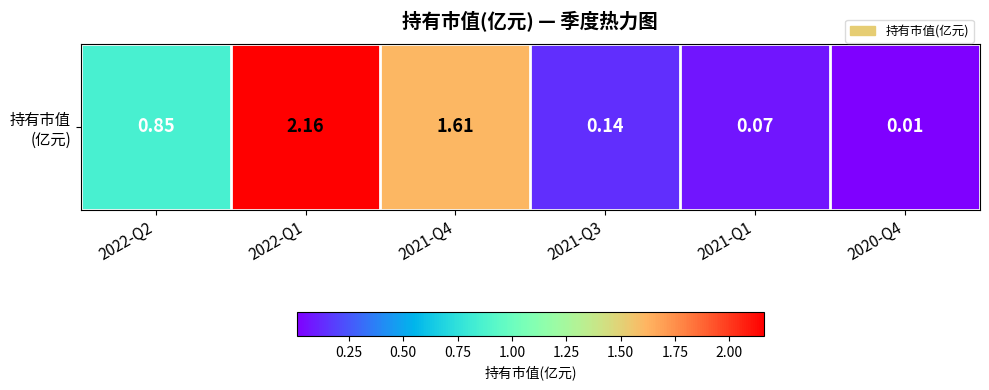

List the labels in order of value, largest first.

2022-Q1, 2021-Q4, 2022-Q2, 2021-Q3, 2021-Q1, 2020-Q4